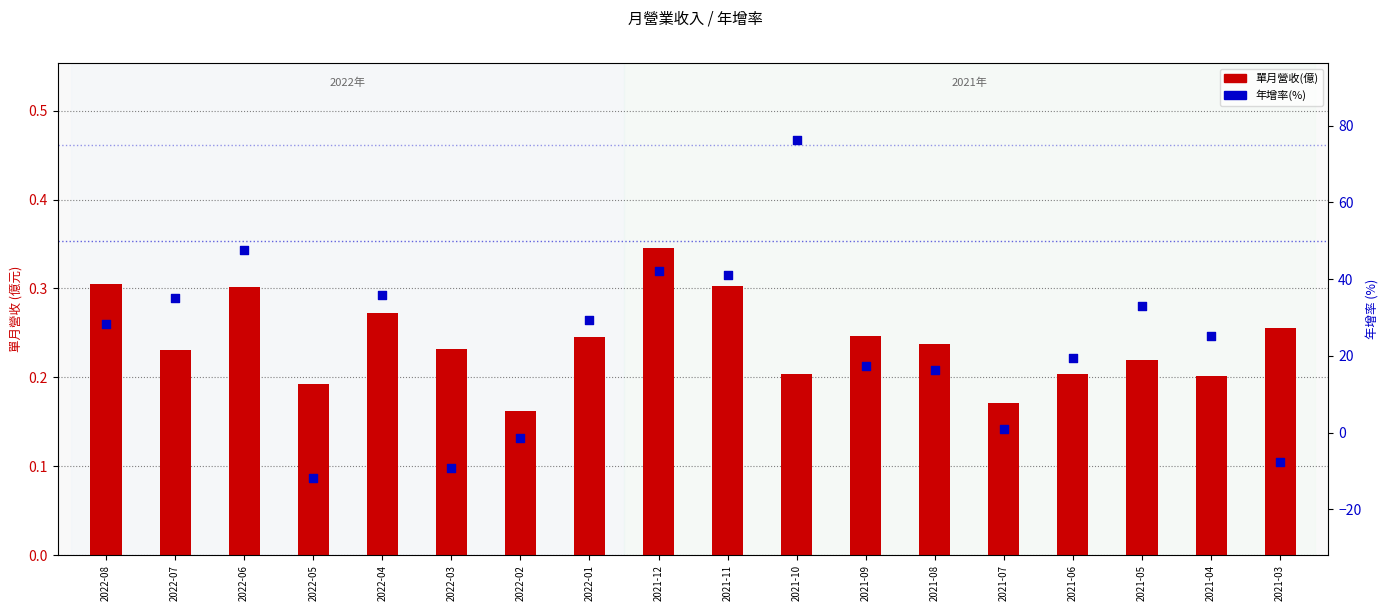

At which category is the sum across all series the highest?

2021-10